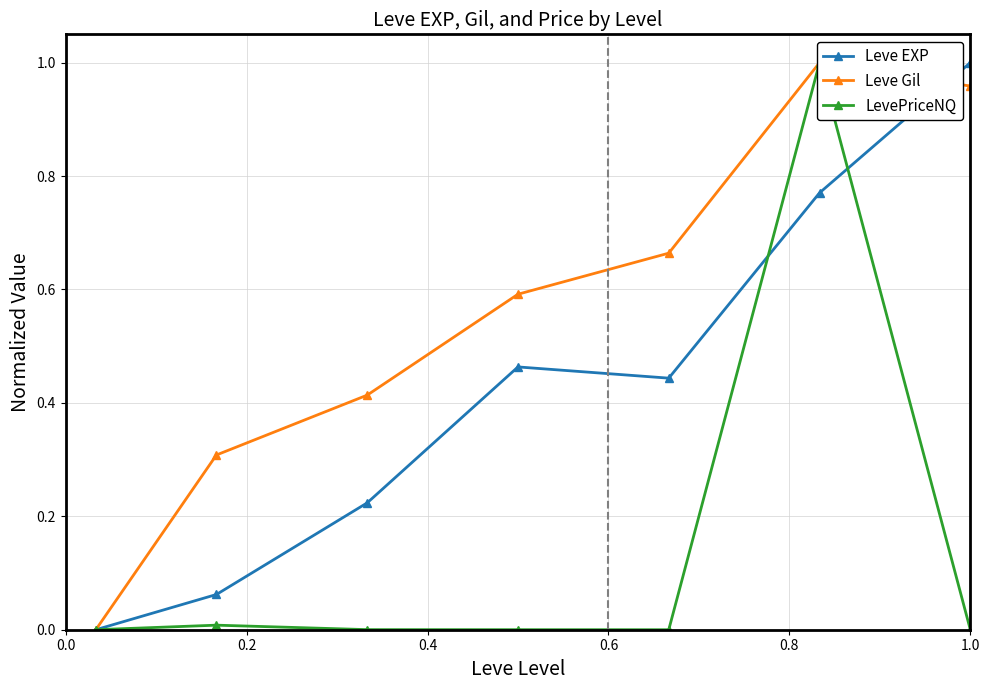

Where is the first local maximum for LevePriceNQ?

0.2